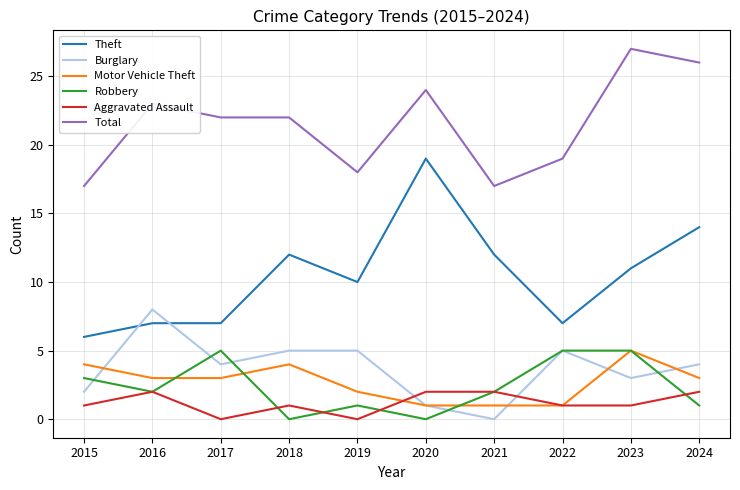

True or false: Burglary has a value of 5 at 2018.

True